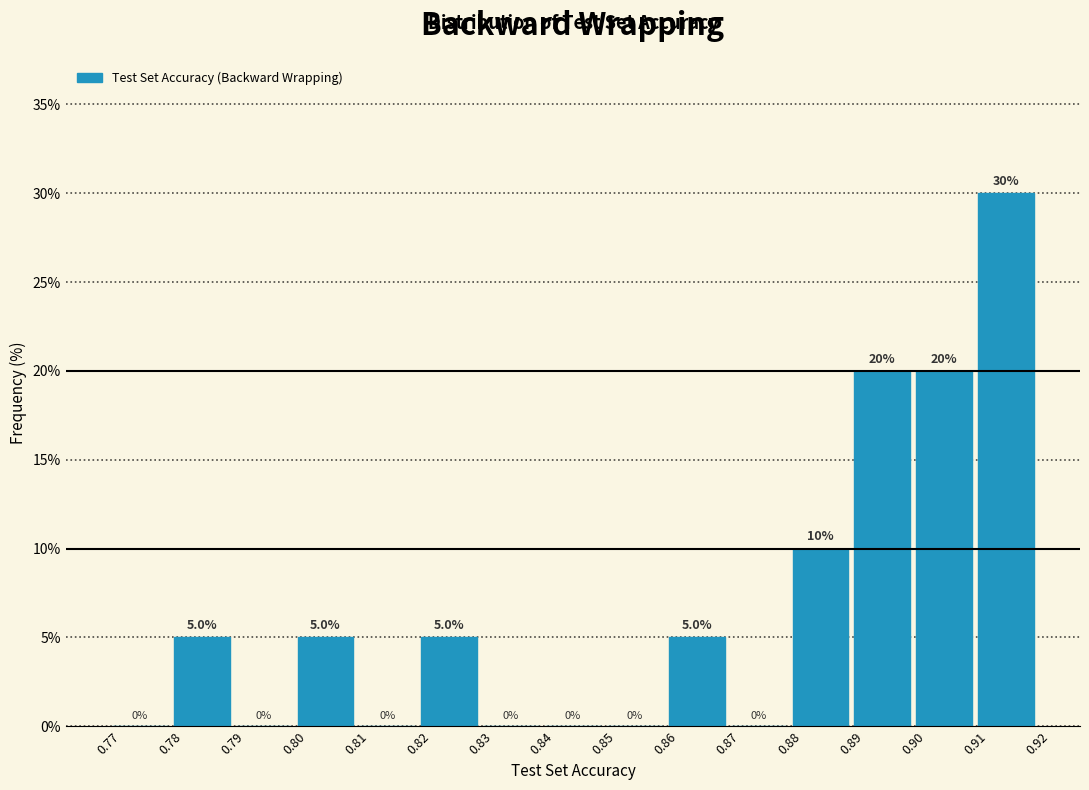

Reading left to right, transcribe this chart: for each bar, give the range it covers on the x-axis and its height.

0.77 to 0.78: 0.0
0.78 to 0.79: 5.0
0.79 to 0.80: 0.0
0.80 to 0.81: 5.0
0.81 to 0.82: 0.0
0.82 to 0.83: 5.0
0.83 to 0.84: 0.0
0.84 to 0.85: 0.0
0.85 to 0.86: 0.0
0.86 to 0.87: 5.0
0.87 to 0.88: 0.0
0.88 to 0.89: 10.0
0.89 to 0.90: 20.0
0.90 to 0.91: 20.0
0.91 to 0.92: 30.0